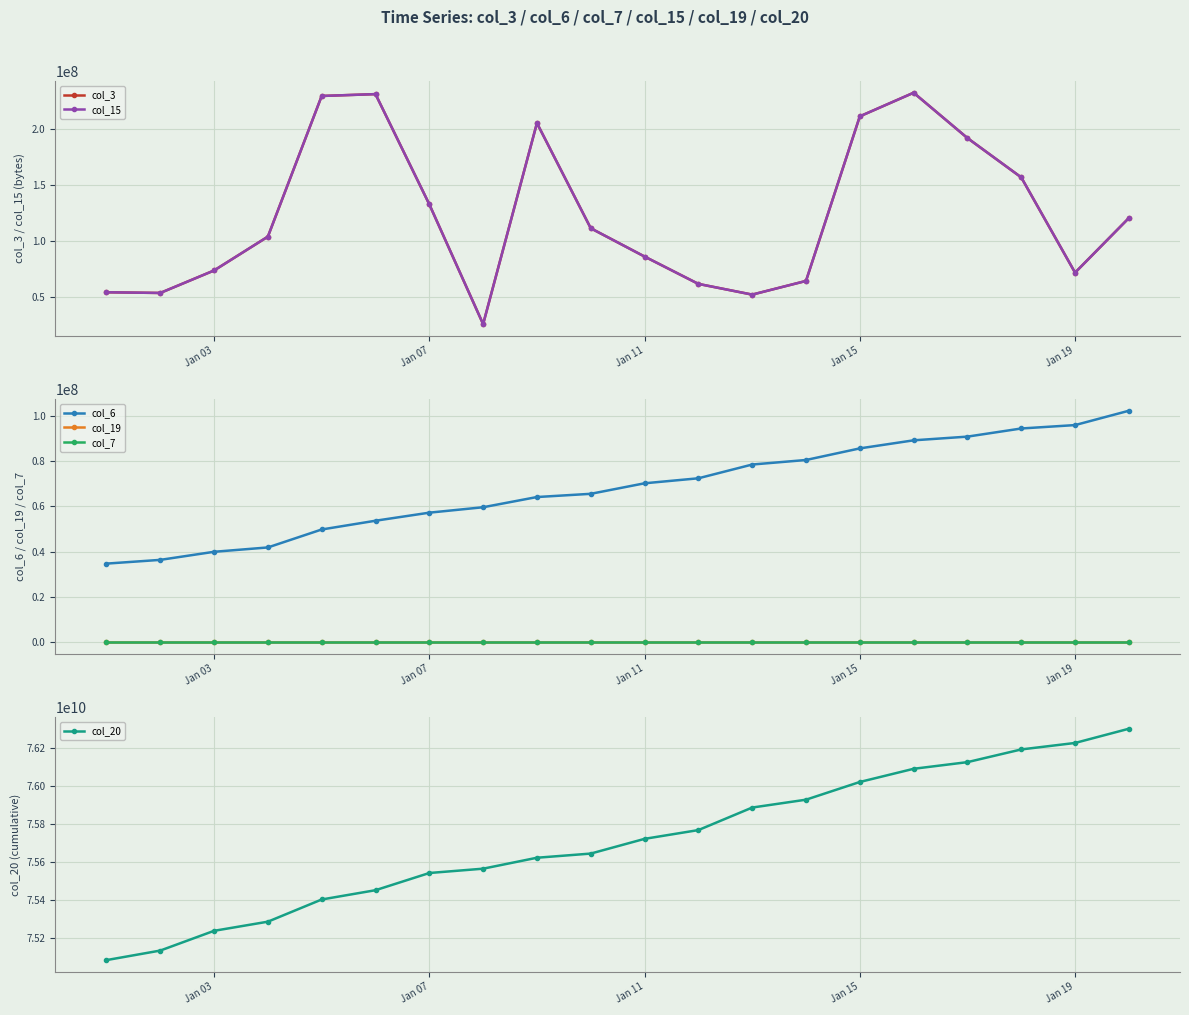

True or false: col_19 and col_6 cross at least once.

False